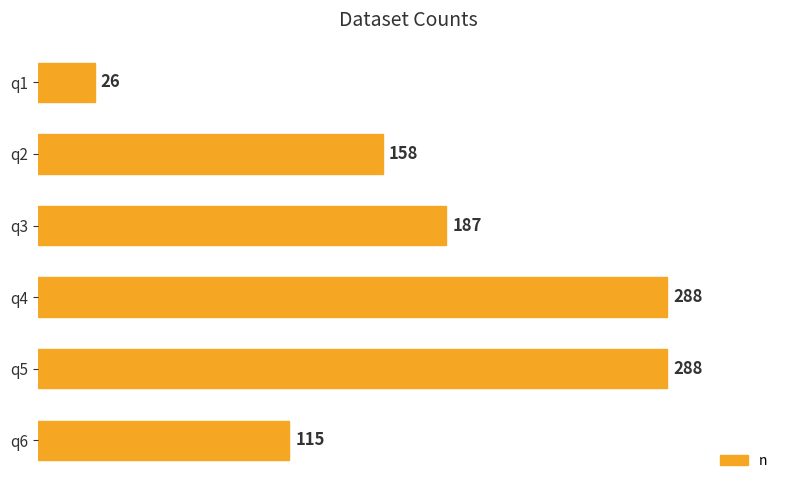

Reading top to bottom, list all the values displayed in this chart.

q1=26	q2=158	q3=187	q4=288	q5=288	q6=115